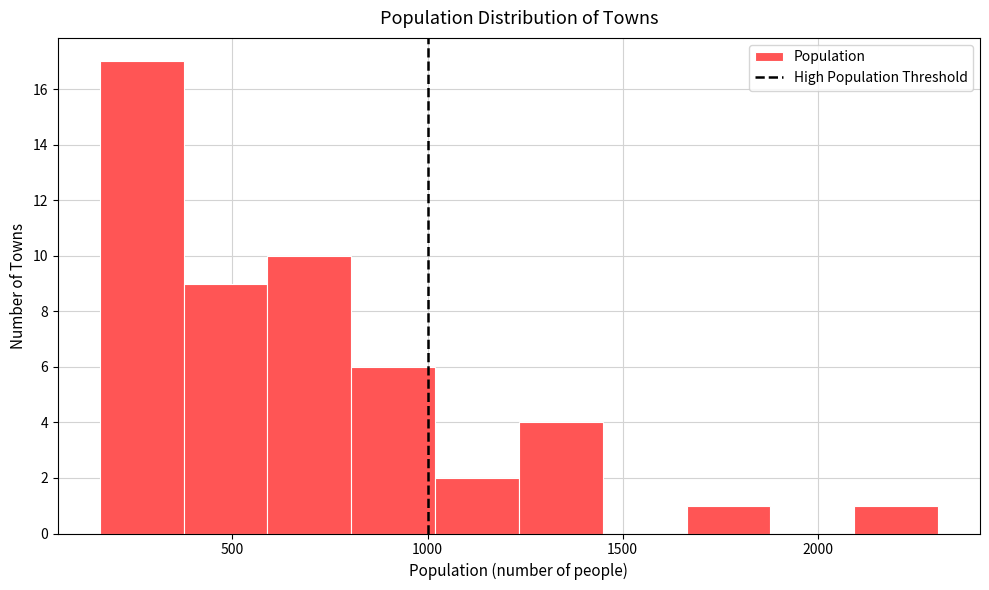

Reading left to right, transcribe this chart: for each bar, give the range it covers on the x-axis and its height. Neither the bar edges nor the heights are printed on the chart, so give them approximately, as read against the axes.

150 to 350: 17
350 to 600: 9
600 to 800: 10
800 to 1000: 6
1000 to 1250: 2
1250 to 1450: 4
1450 to 1650: 0
1650 to 1900: 1
1900 to 2100: 0
2100 to 2300: 1